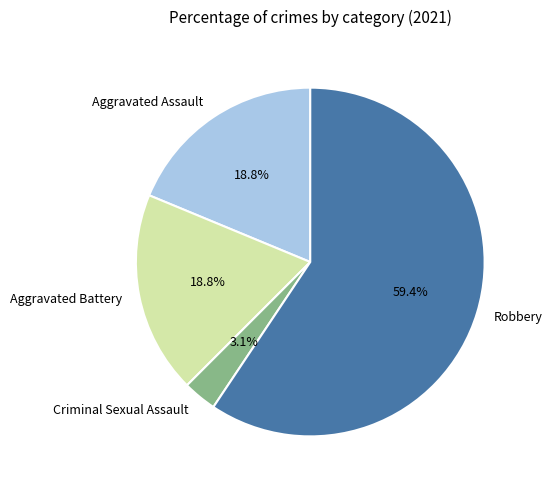

How many segments does this pie chart have?

4